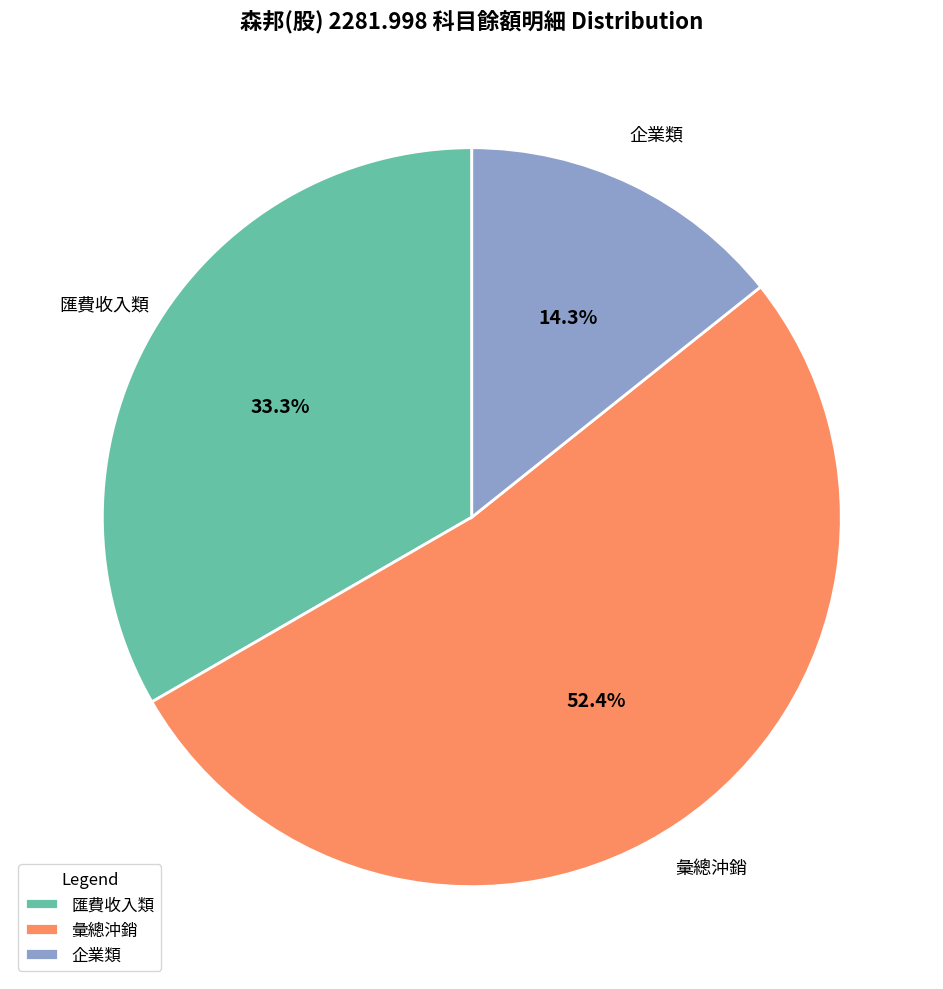

Which category accounts for the majority?

彙總沖銷